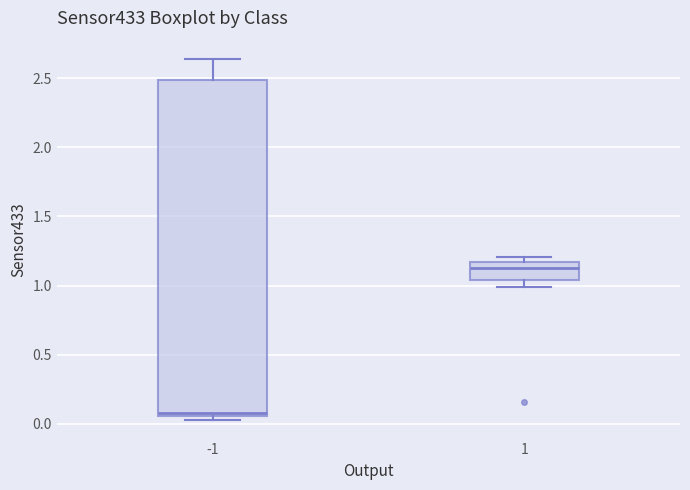

Reading left to right, read every box against the y-axis: the position of its median line, the range the box covers, and the ends of its whiskers. The values are not printed on the chart, so give them approximately, as read against the axis.

-1: median 0.10, box 0.05 to 2.50, whiskers 0.05 (just below the box's lower edge) to 2.65
1: median 1.10, box 1.05 to 1.15, whiskers 1.00 to 1.20